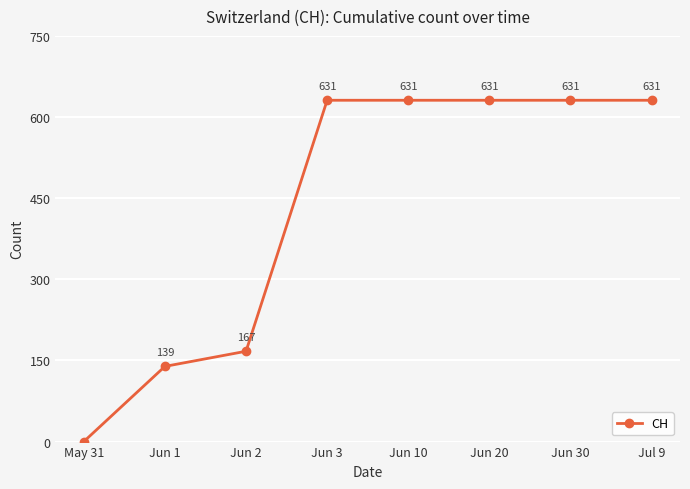

Approximately how many times larger is the value at Jul 9 compared to Jun 1?

4.5